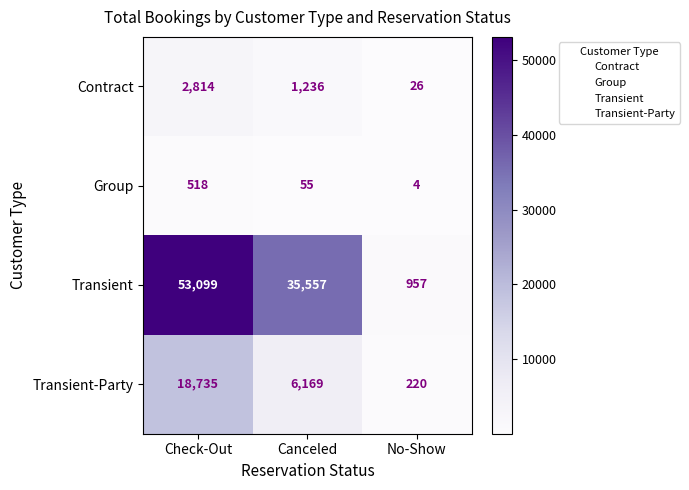

How many distinct data groups are displayed?

4